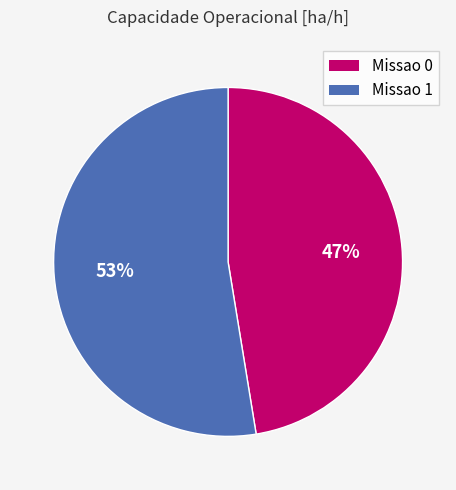

Count the number of slices in the pie.

2